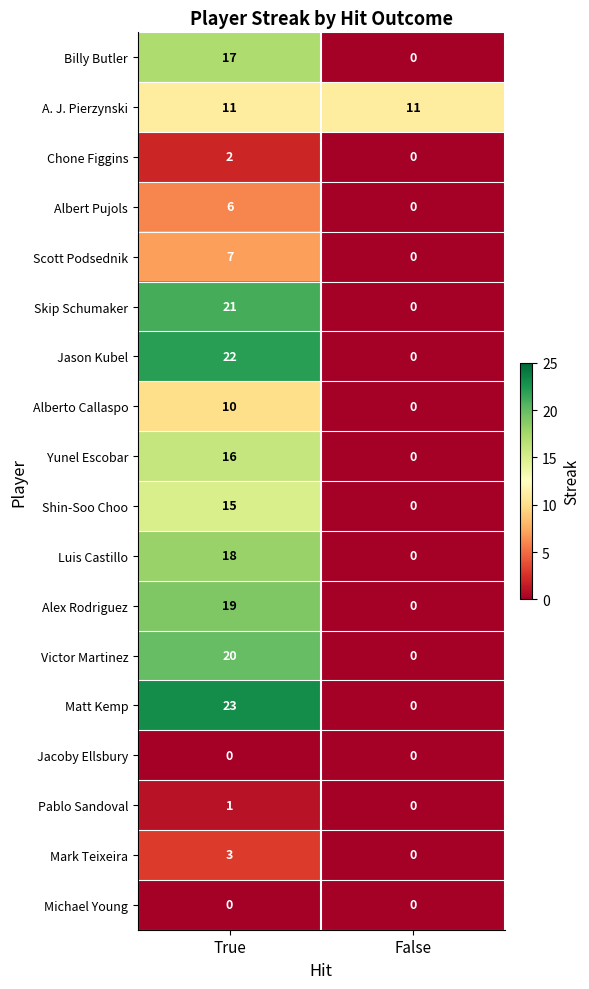

Which series has the largest range (max minus min)?

Matt Kemp